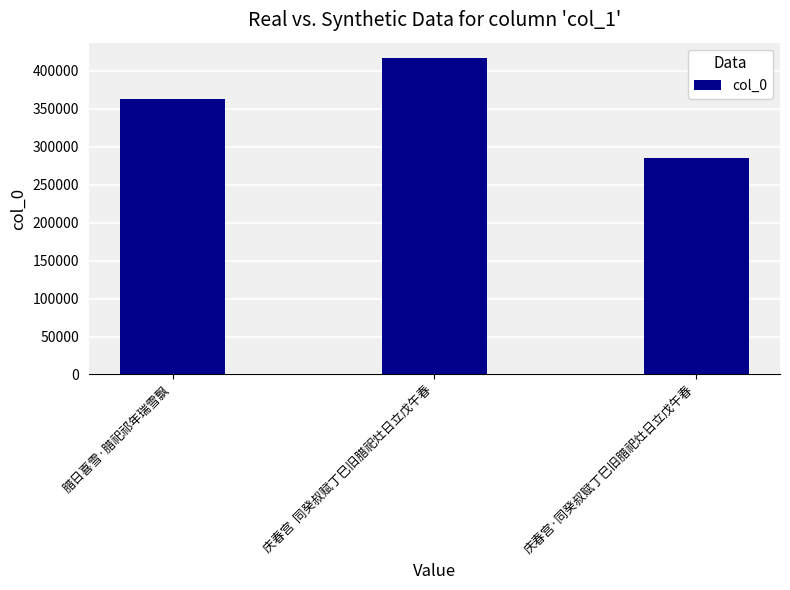

Rank the categories by value from lowest to highest.

庆春宫·同癸叔赋丁巳旧腊祀灶日立戊午春, 腊日喜雪·腊祀祁年瑞雪飘, 庆春宫  同癸叔赋丁巳旧腊祀灶日立戊午春